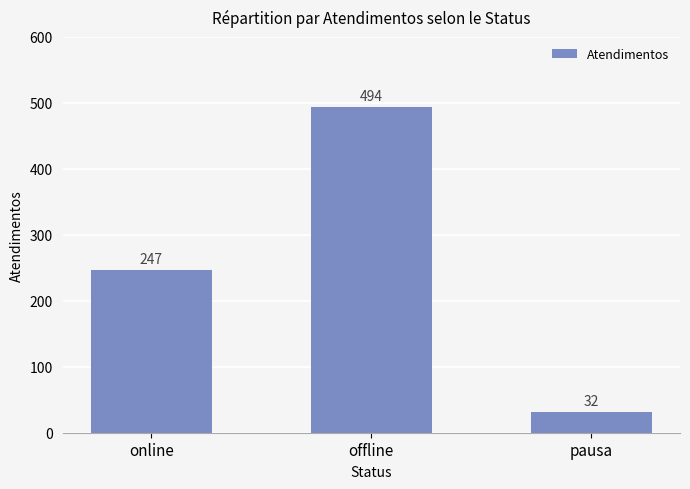

Reading right to left, transcribe all the data shown in this chart.

32	494	247